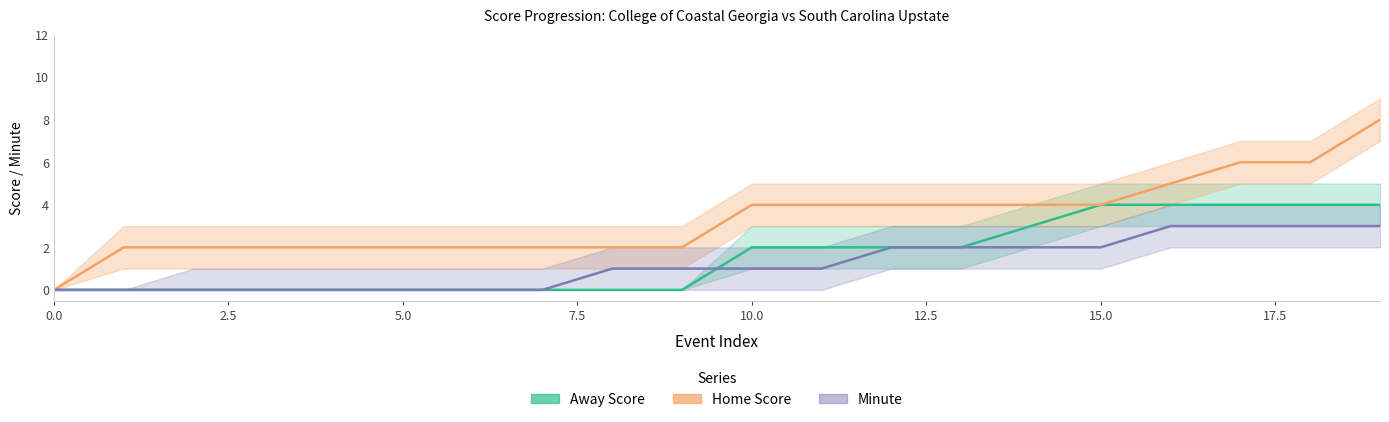

Between 16 and 6, which is larger?

16